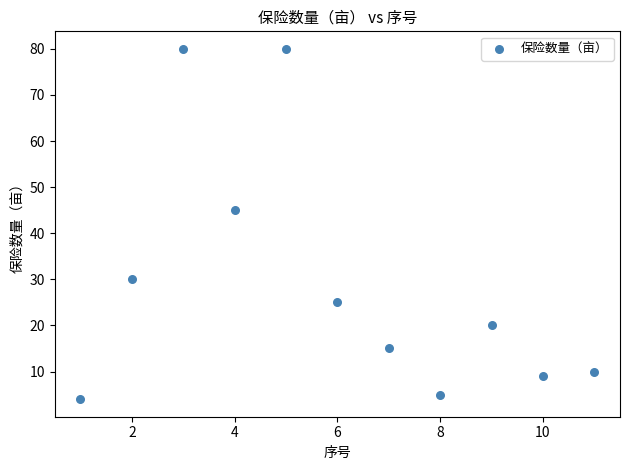

What Y value in the scatter plot is closest to 42?

45